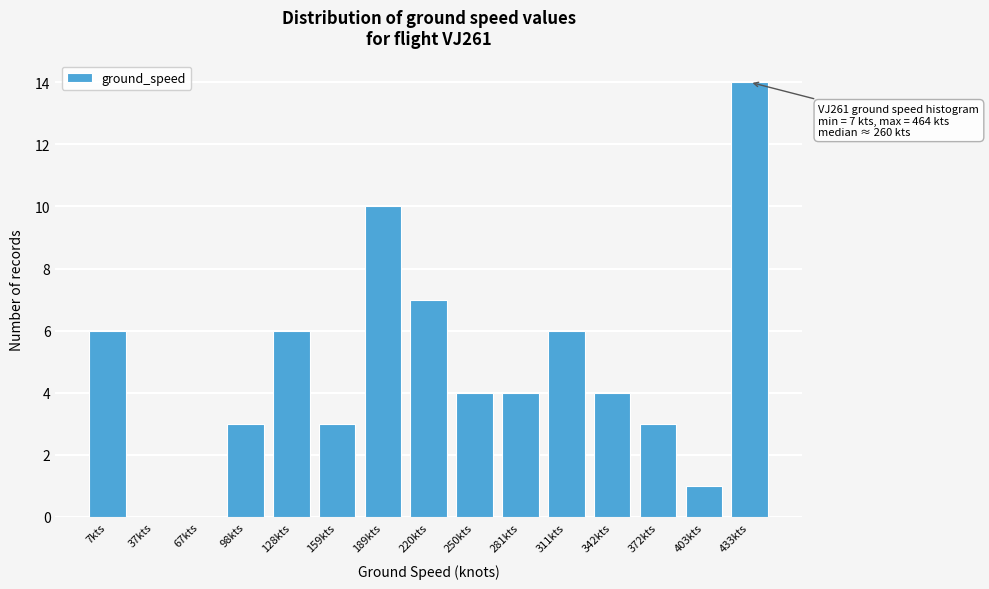

Which label corresponds to the largest value in the chart?

433kts